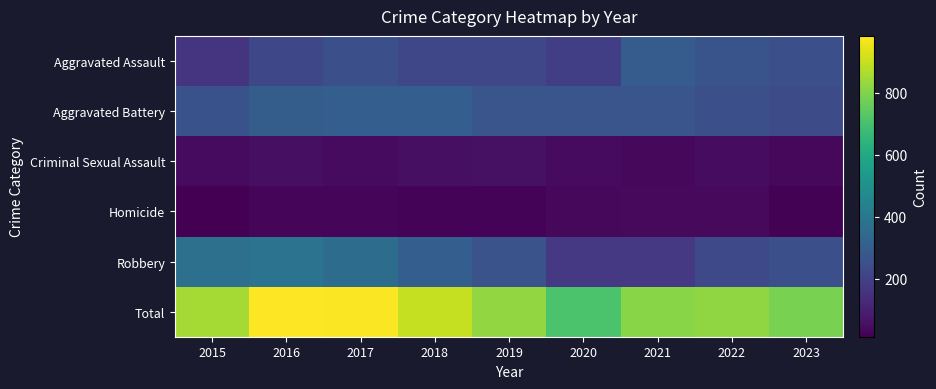

Reading left to right, extract all data points from this chart.

Aggravated Assault: 2015=164	2016=225	2017=251	2018=220	2019=220	2020=192	2021=295	2022=264	2023=249
Aggravated Battery: 2015=259	2016=298	2017=303	2018=302	2019=267	2020=268	2021=270	2022=249	2023=236
Criminal Sexual Assault: 2015=43	2016=51	2017=41	2018=51	2019=55	2020=40	2021=33	2022=47	2023=32
Homicide: 2015=13	2016=28	2017=27	2018=23	2019=21	2020=34	2021=38	2022=36	2023=20
Robbery: 2015=372	2016=381	2017=356	2018=302	2019=263	2020=174	2021=175	2022=227	2023=250
Total: 2015=851	2016=983	2017=978	2018=898	2019=826	2020=708	2021=811	2022=823	2023=787